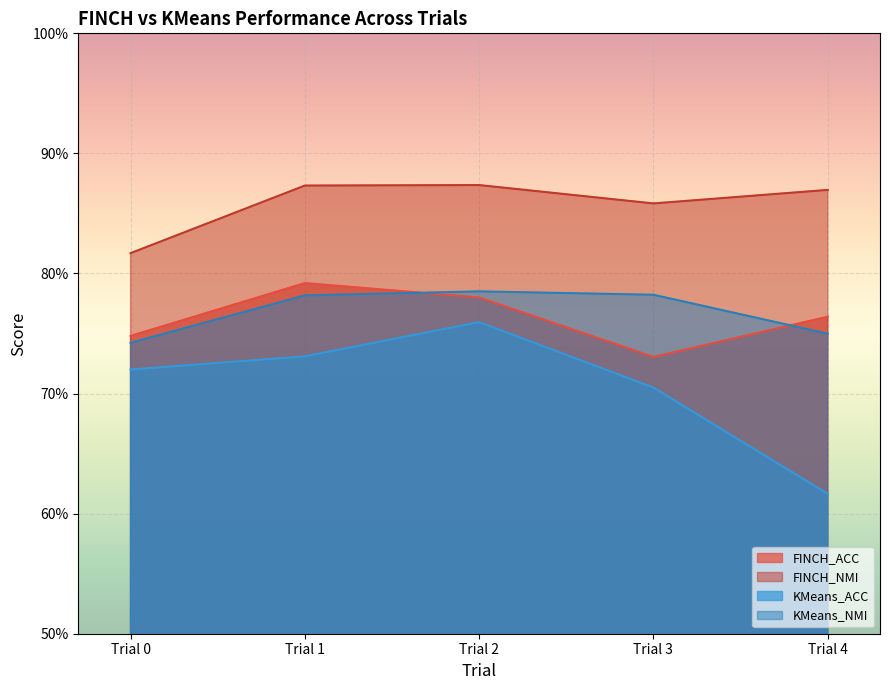

Reading right to left, list all the values displayed in this chart.

FINCH_ACC: Trial 4=0.8	Trial 3=0.7	Trial 2=0.8	Trial 1=0.8	Trial 0=0.7
FINCH_NMI: Trial 4=0.9	Trial 3=0.9	Trial 2=0.9	Trial 1=0.9	Trial 0=0.8
KMeans_ACC: Trial 4=0.6	Trial 3=0.7	Trial 2=0.8	Trial 1=0.7	Trial 0=0.7
KMeans_NMI: Trial 4=0.7	Trial 3=0.8	Trial 2=0.8	Trial 1=0.8	Trial 0=0.7